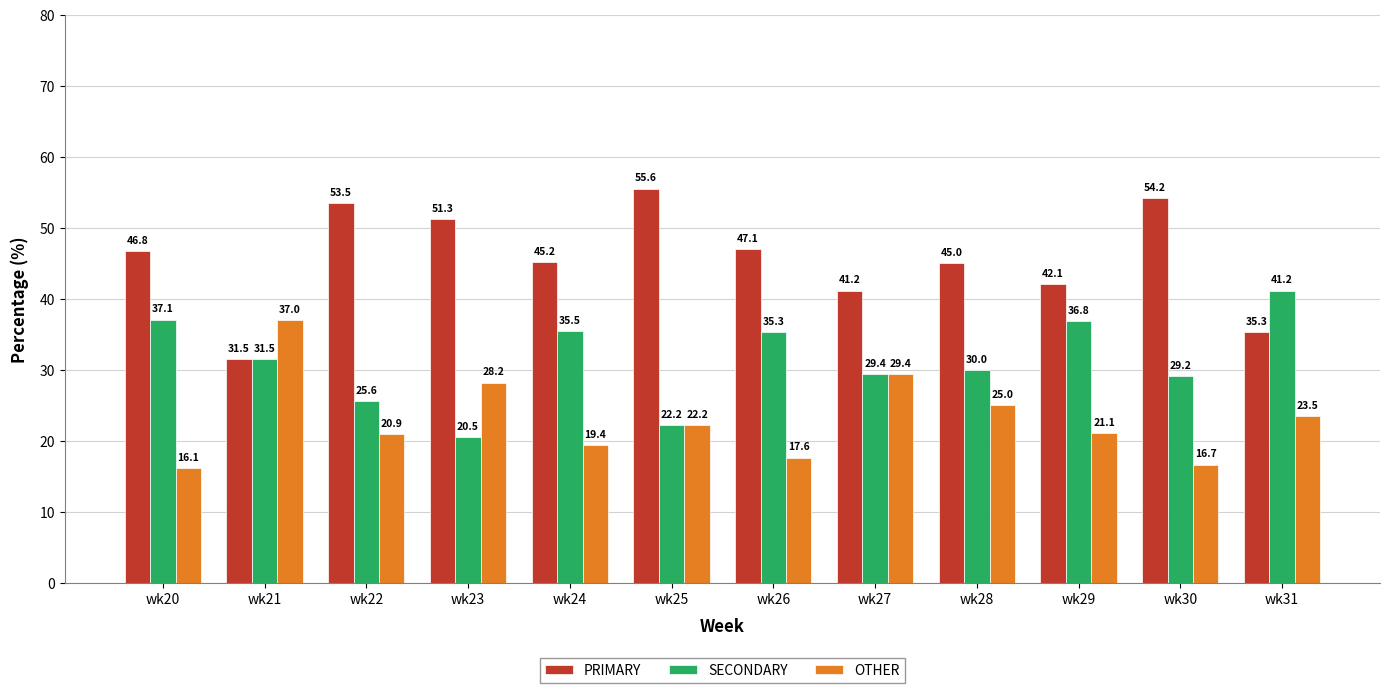

Which category has the highest value in the OTHER series?

wk21